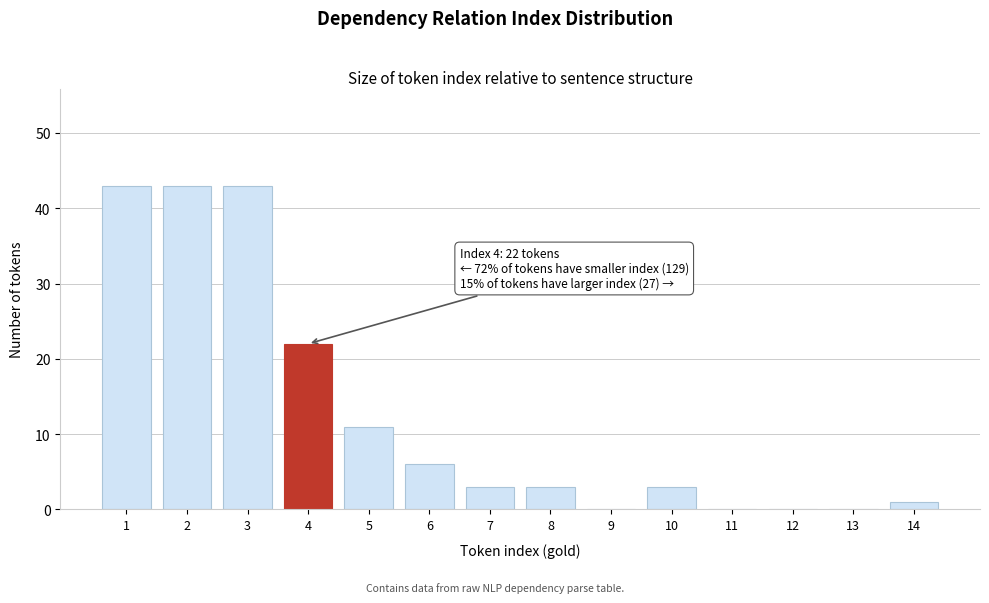

Reading right to left, list all the values displayed in this chart.

14=1	13=0	12=0	11=0	10=3	9=0	8=3	7=3	6=6	5=11	4=22	3=43	2=43	1=43